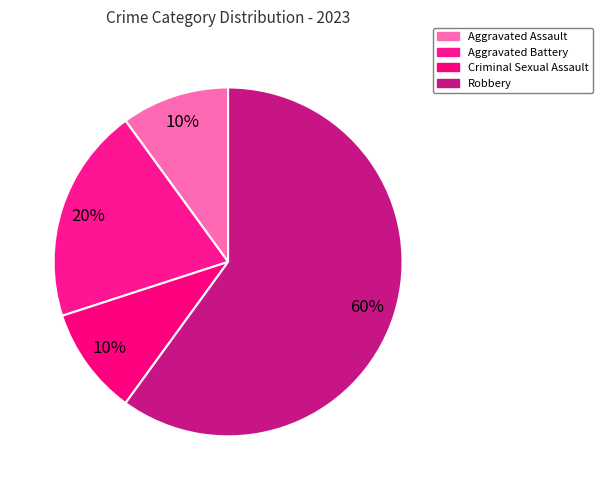

Rank the categories by value from highest to lowest.

Robbery, Aggravated Battery, Aggravated Assault, Criminal Sexual Assault